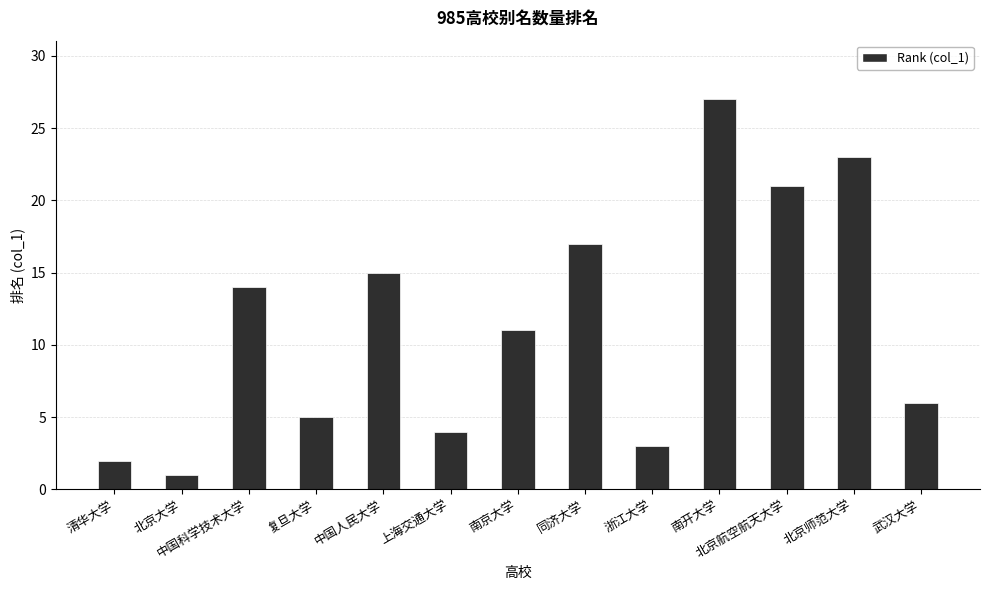

What is the sum of all values?

149